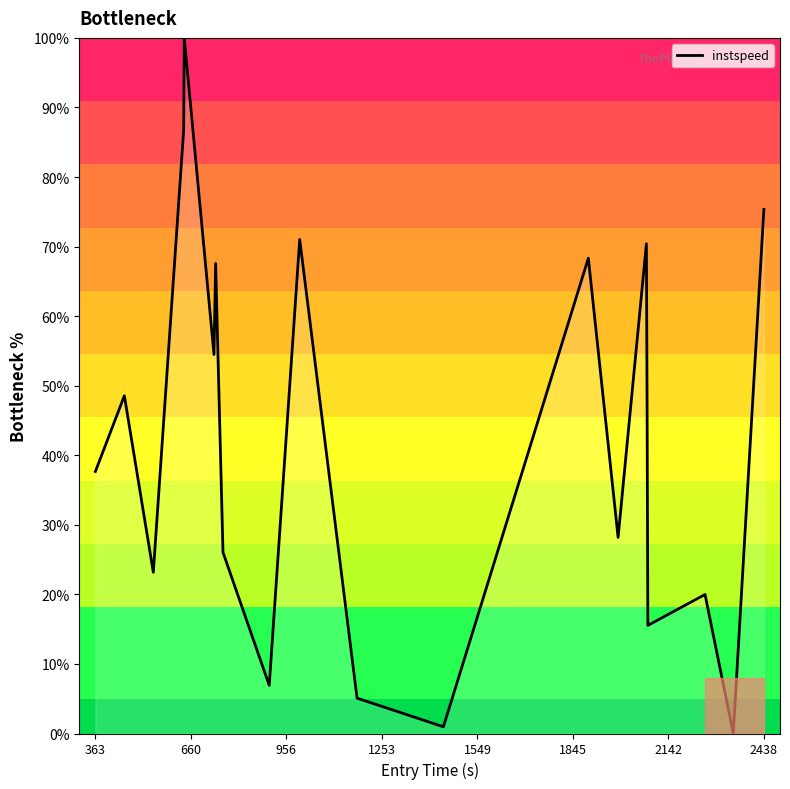

What is the difference between the maximum and minimum values?

100.0